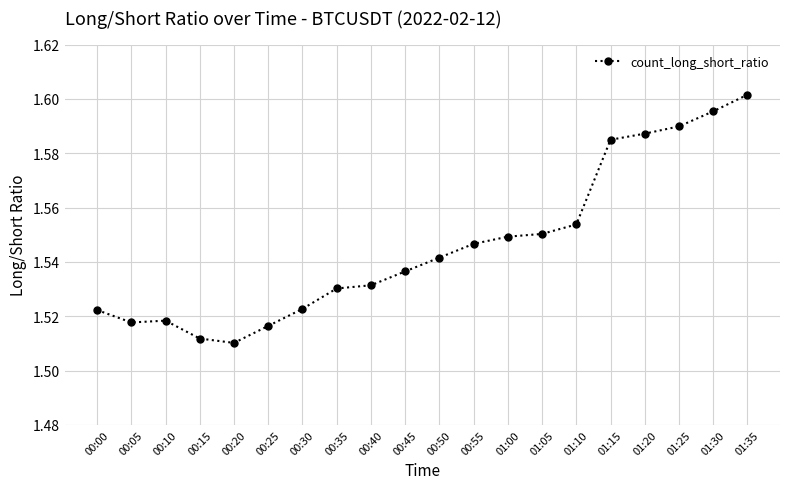

At which category does the data reach its first local peak?

00:10